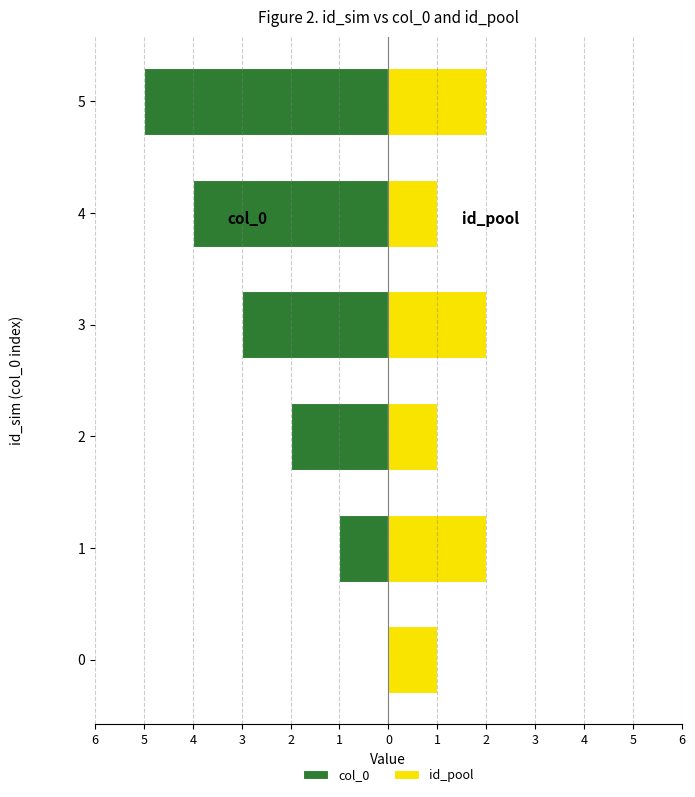

Does the chart contain stacked bars?

No